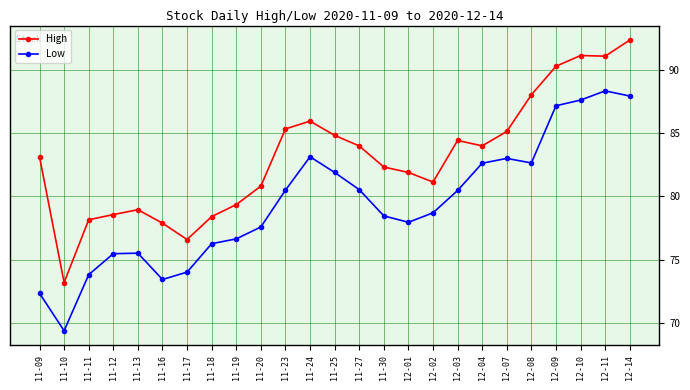

At which label does High first exceed 83?

11-09